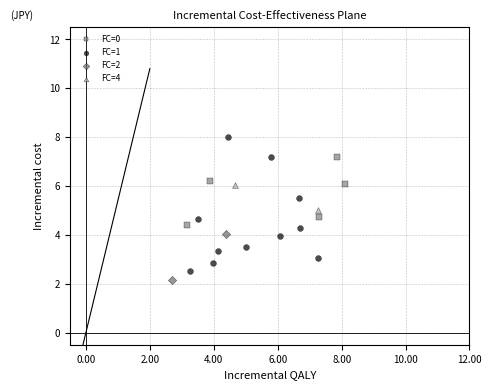

Which series contains the lowest Y value?

FC=2